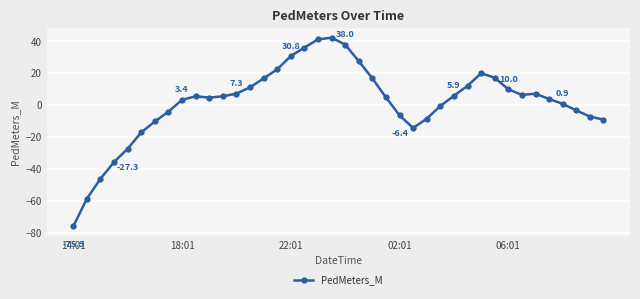

What is the maximum value shown in the chart?

42.4